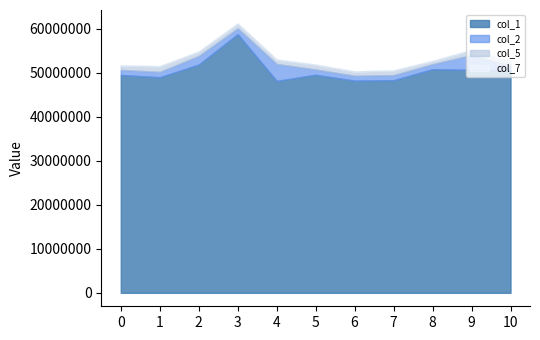

What value does the col_1 series have at 1, to the nearest 100?

49013500